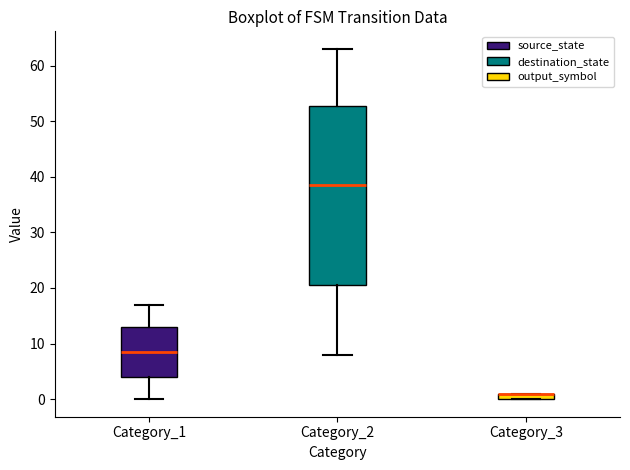

Comparing the boxes themselves (not the whiskers), which one is the tallest?

Category_2